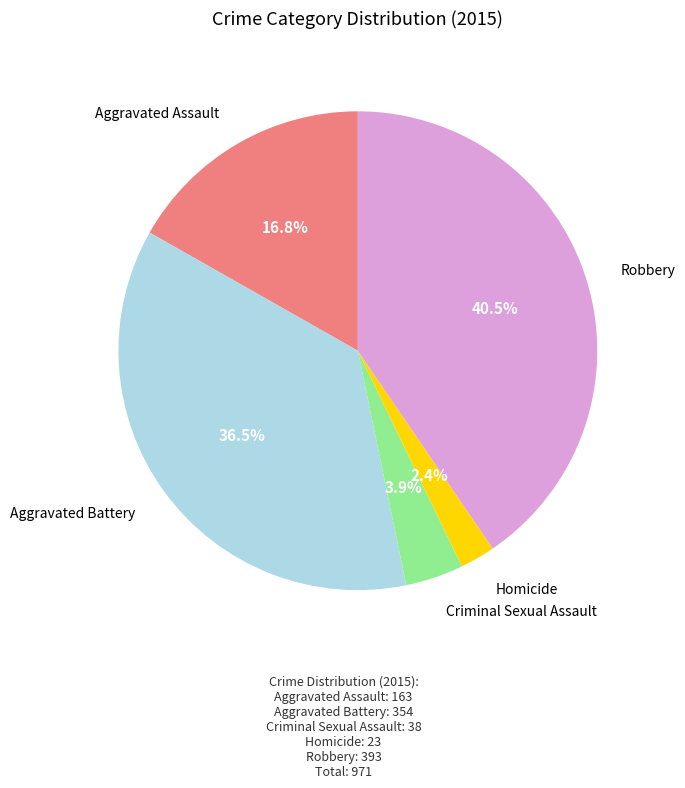

Is there a majority slice in this chart?

No